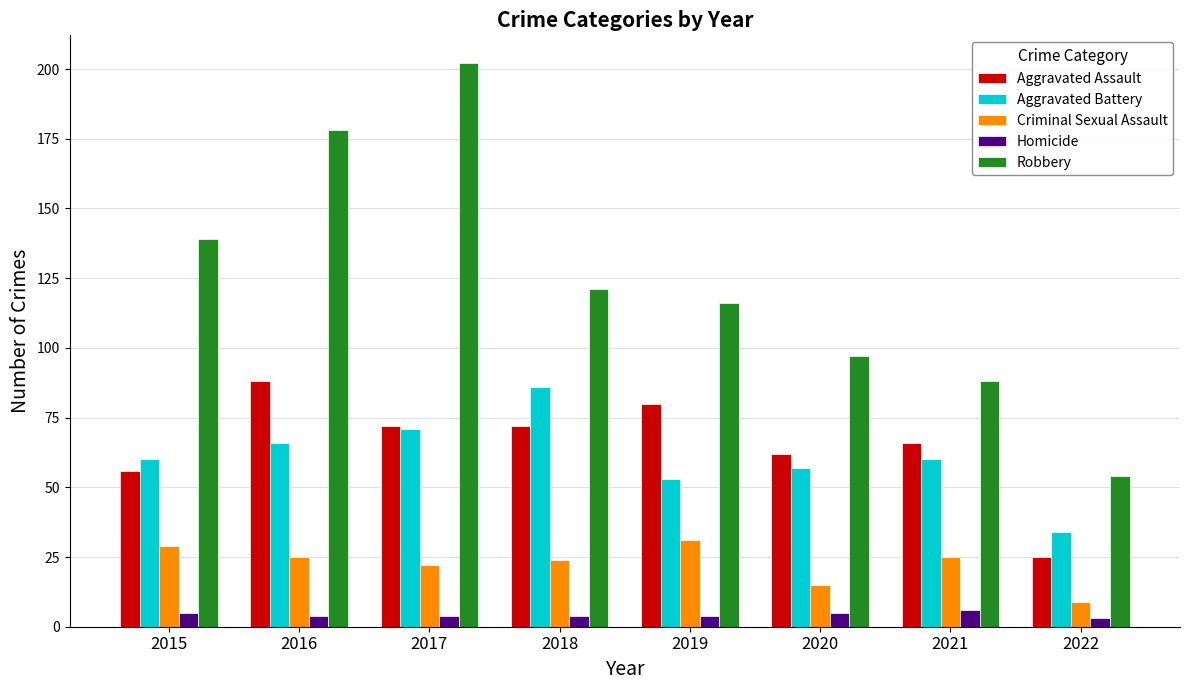

How many categories are shown in the chart?

8